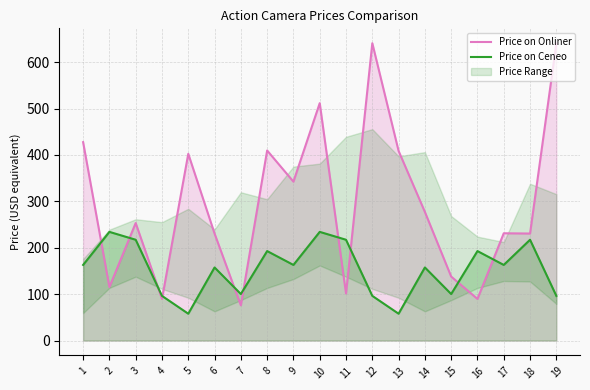

How many times do Price on Onliner and Price on Ceneo cross each other?

10